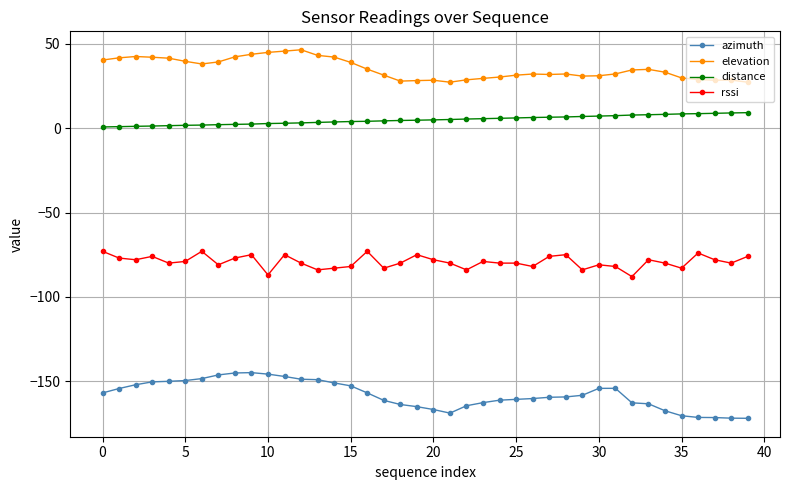

Which series has the largest range (max minus min)?

azimuth